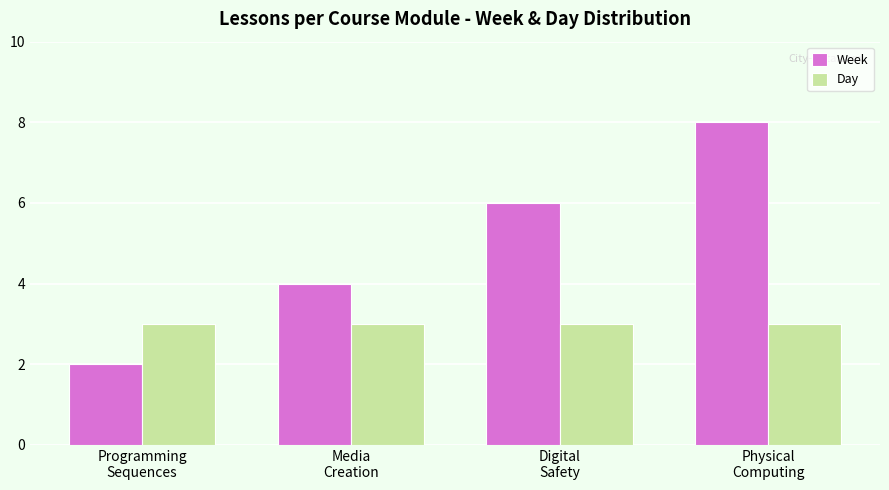

Which label corresponds to the largest value in the chart?

Physical
Computing